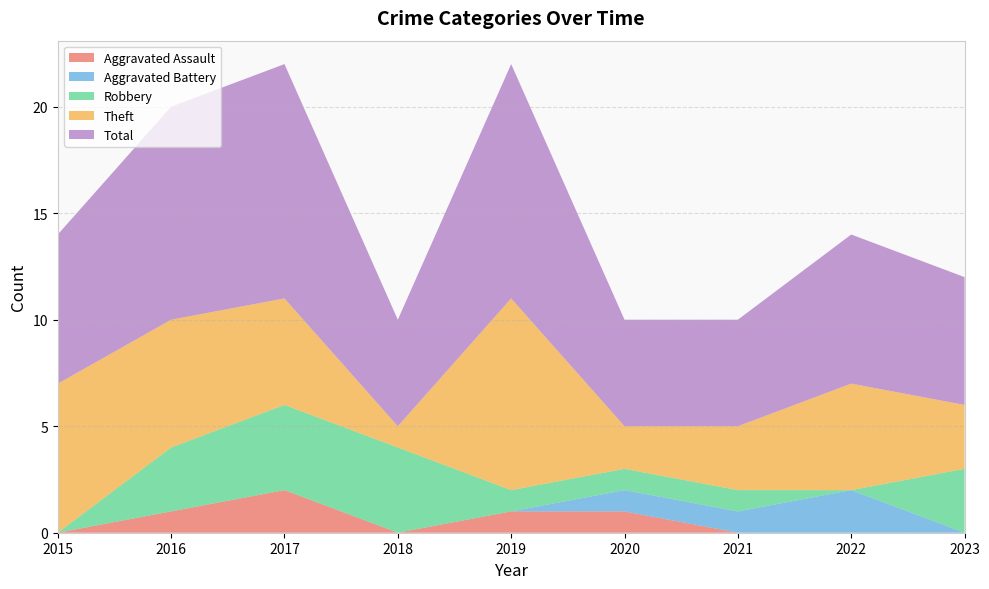

Reading left to right, list all the values displayed in this chart.

Aggravated Assault: 0	1	2	0	1	1	0	0	0
Aggravated Battery: 0	0	0	0	0	1	1	2	0
Robbery: 0	3	4	4	1	1	1	0	3
Theft: 7	6	5	1	9	2	3	5	3
Total: 7	10	11	5	11	5	5	7	6